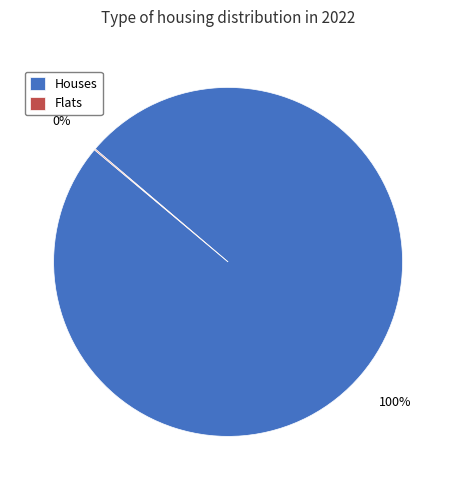

The Houses slice represents 100% of the pie. True or false?

True